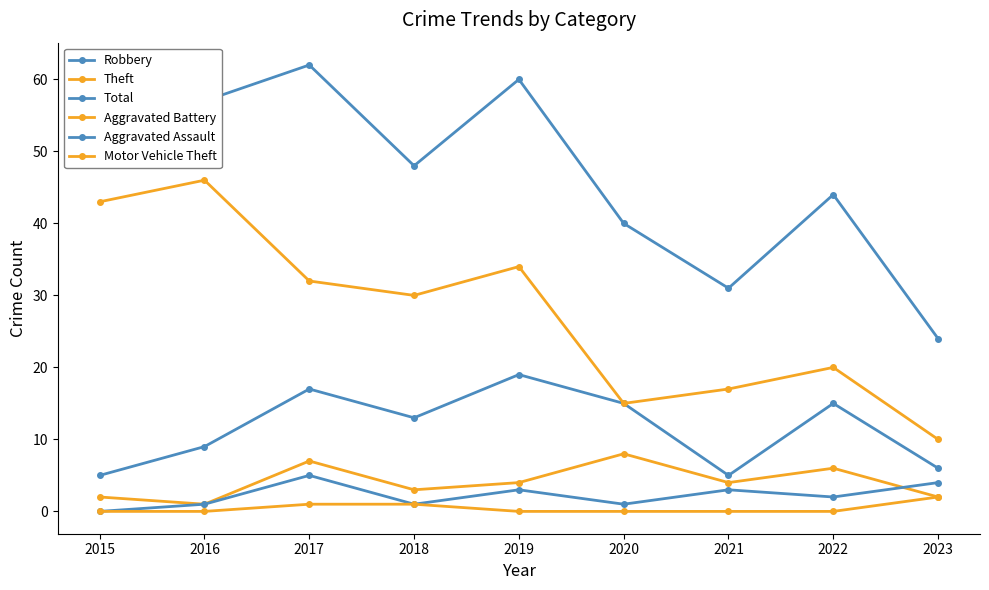

True or false: Theft has more than 2 points higher than both neighbors.

True